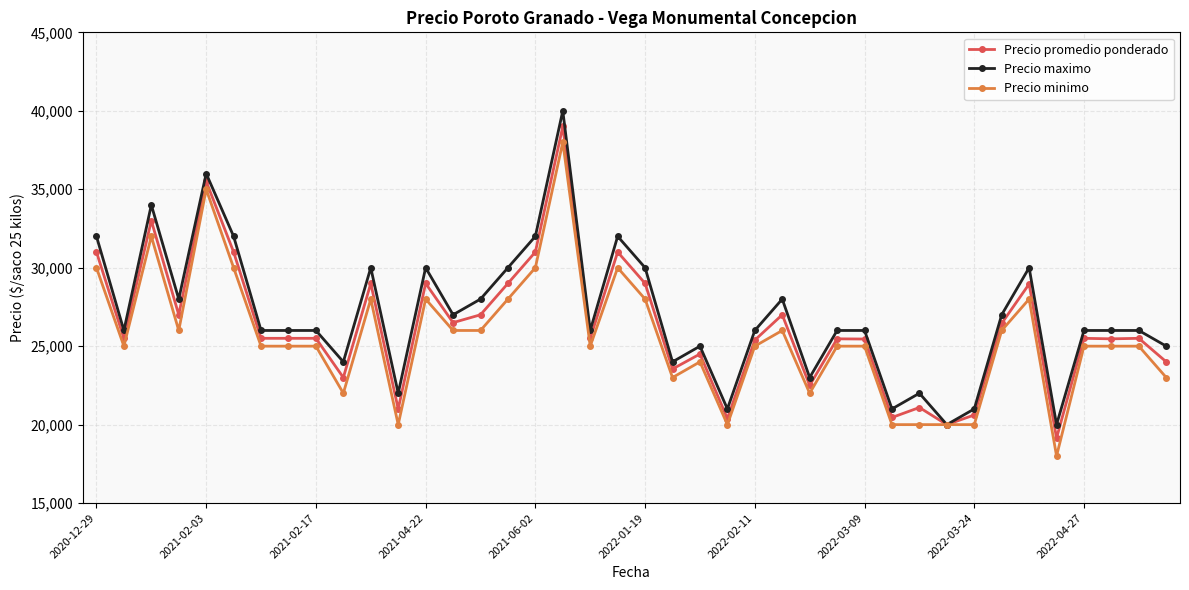

What is the value of the Precio promedio ponderado point at the 1st from the left?

31000